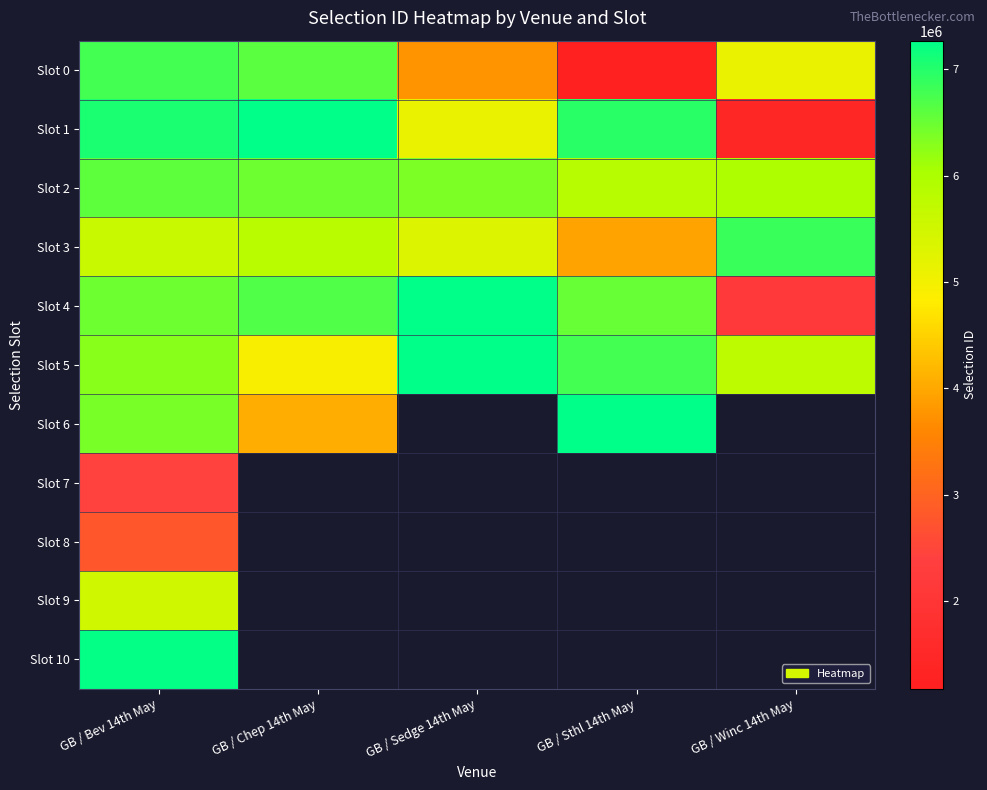

Rank the categories by Slot 1 value from highest to lowest.

GB / Chep 14th May, GB / Bev 14th May, GB / Sthl 14th May, GB / Sedge 14th May, GB / Winc 14th May